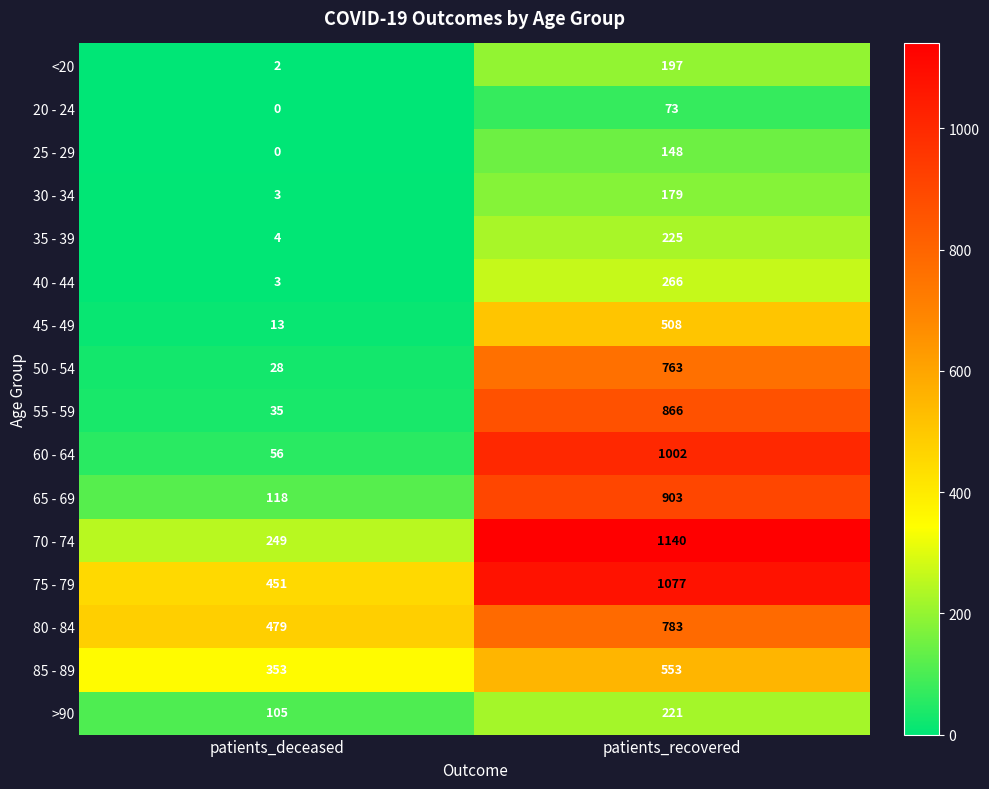

Is it true that 75 - 79 equals 1466 at patients_recovered?

False